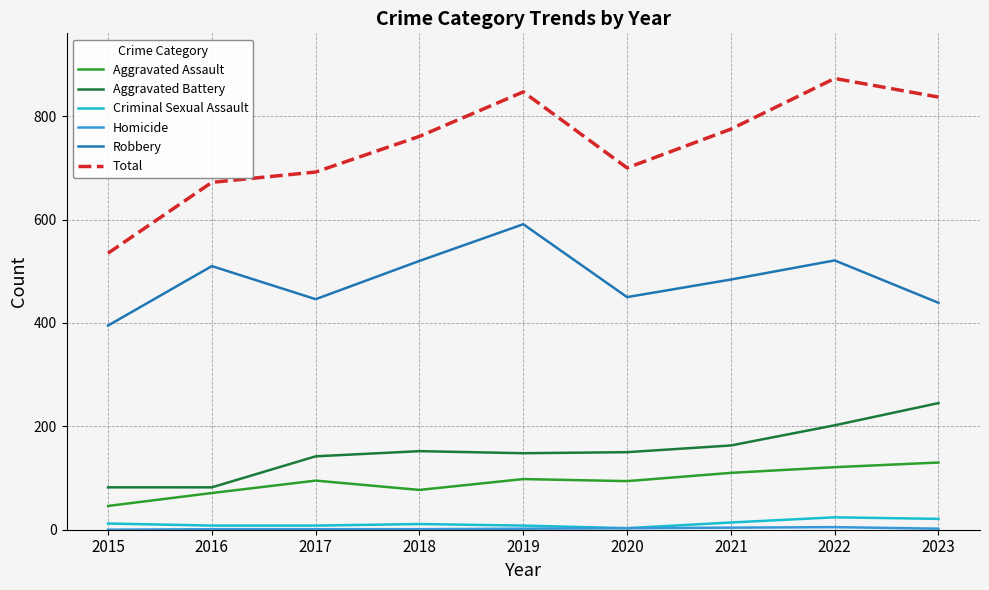

The Aggravated Battery series shows 82 at 2016. True or false?

True